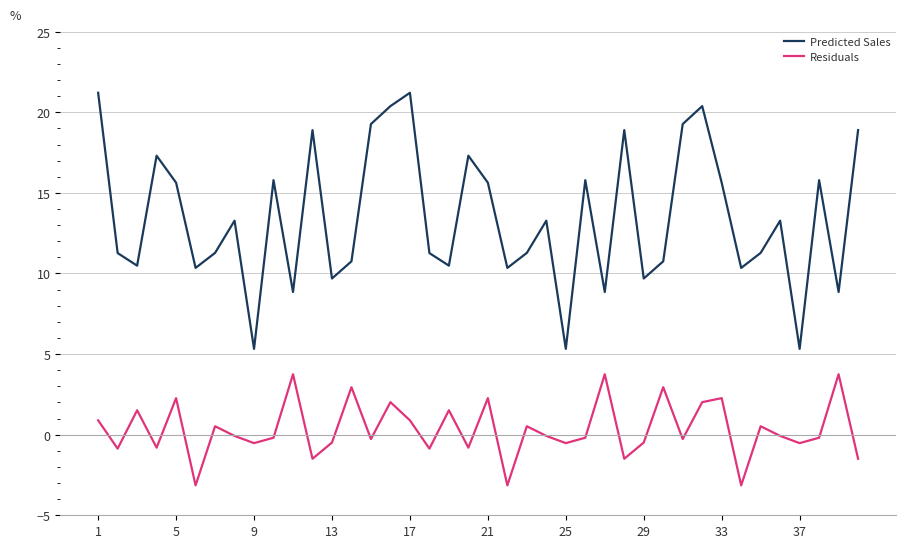

List the series in order of their peak value, lowest first.

Residuals, Predicted Sales